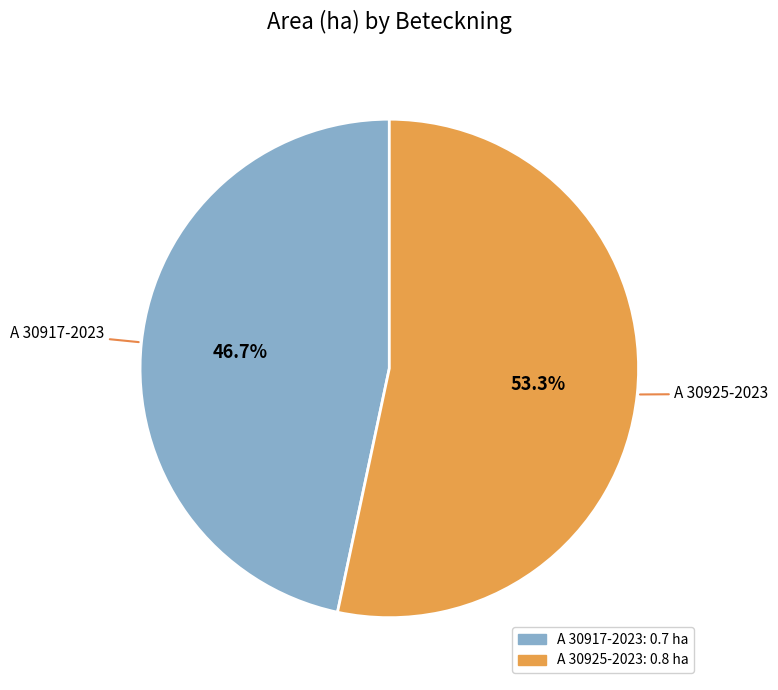

How many slices are in this pie chart?

2